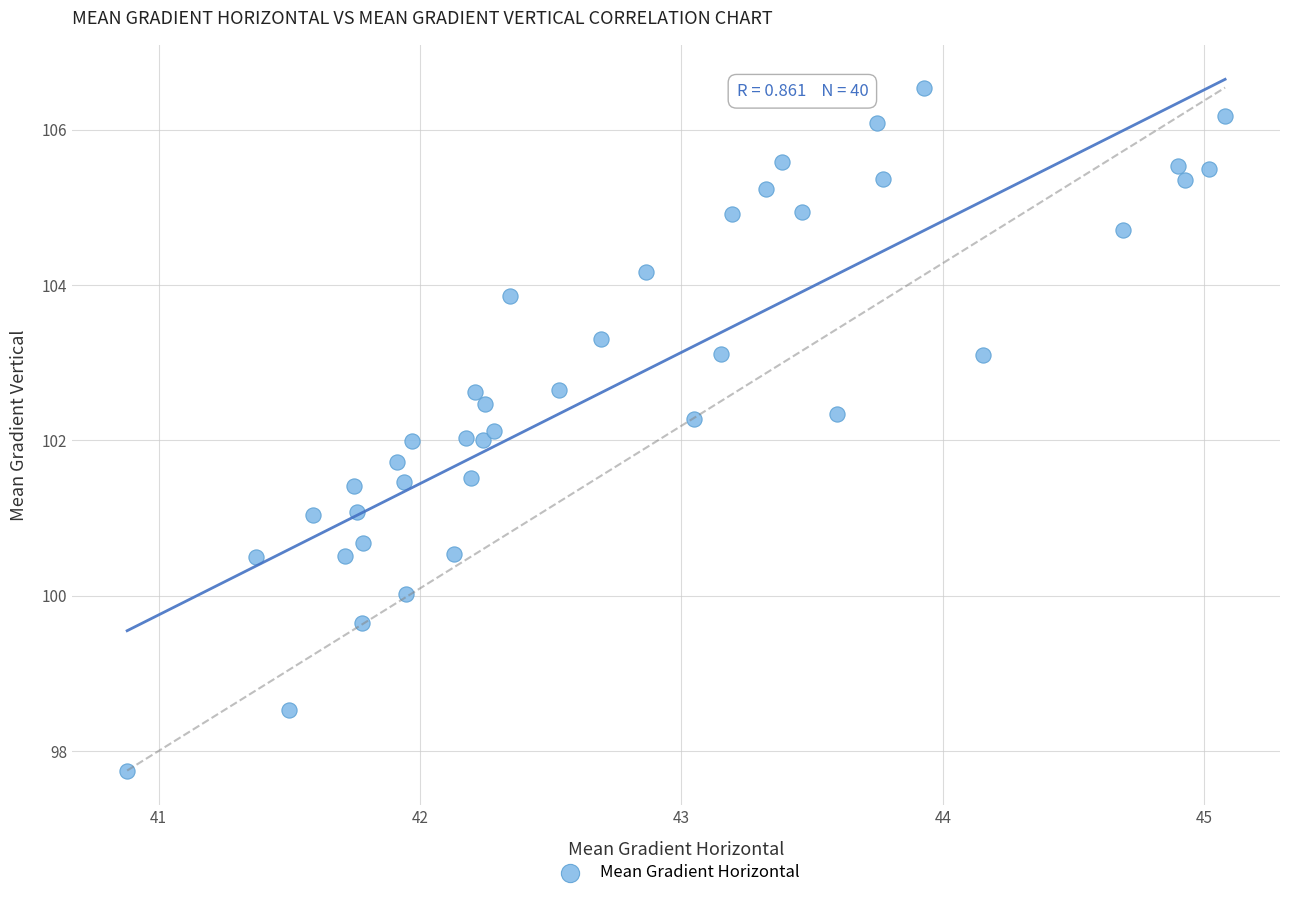

What is the range of X values (max minus min)?

4.2